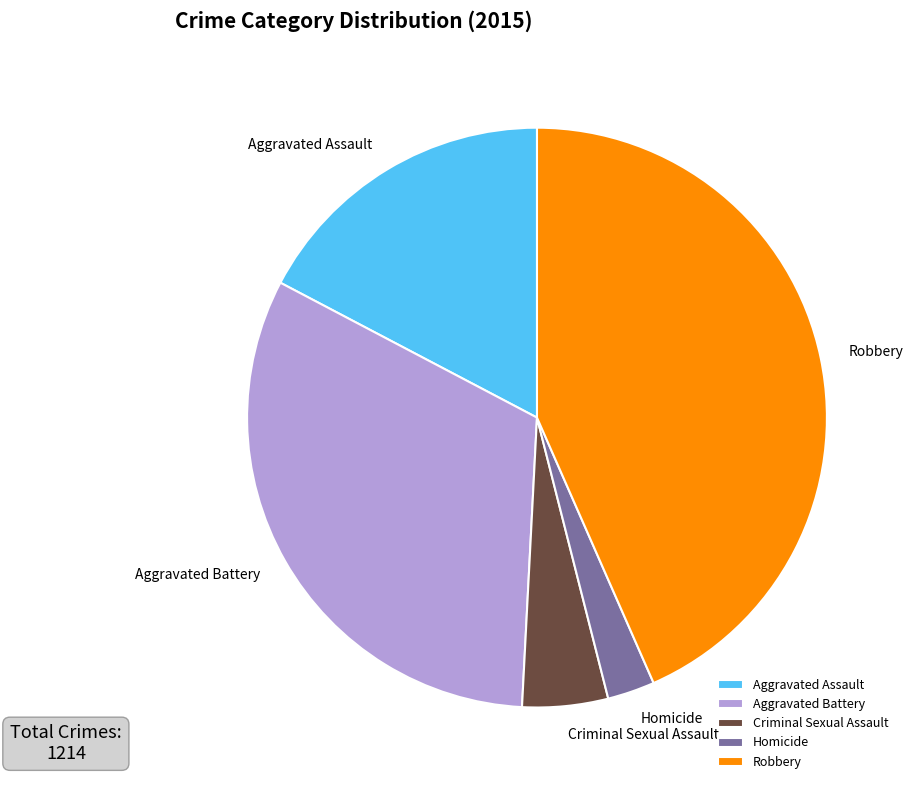

The Robbery slice represents 43% of the pie. True or false?

True